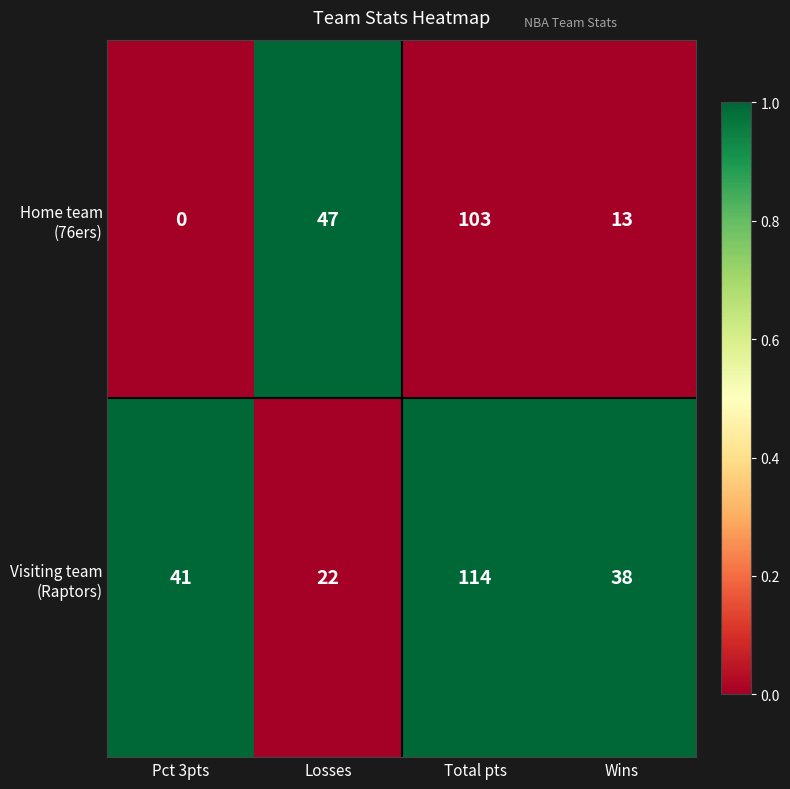

What is the difference between the highest and lowest values at Losses?

25